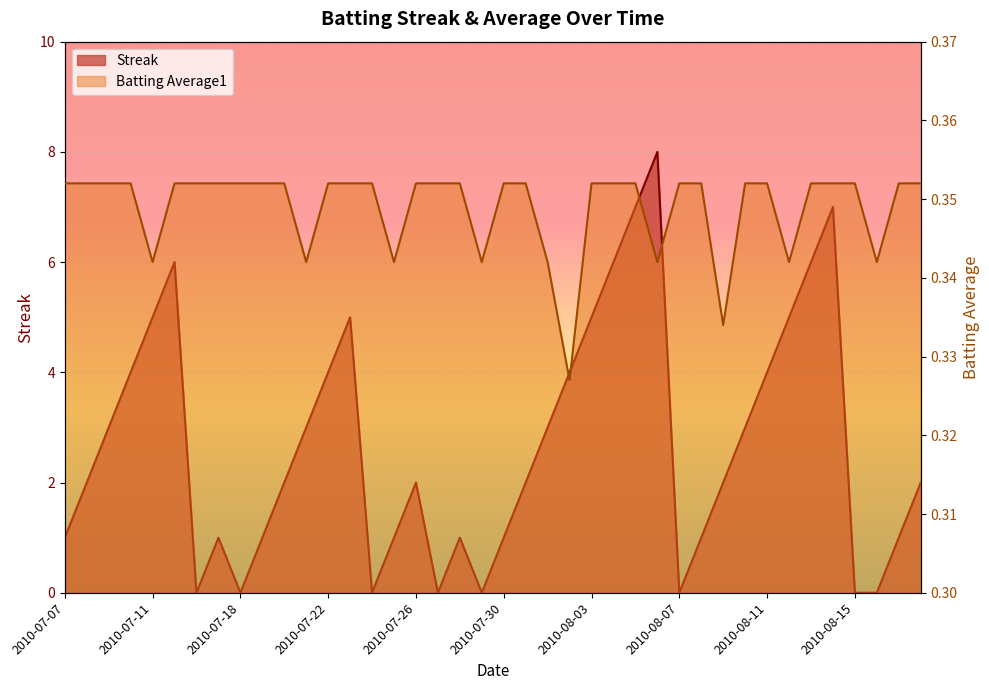

Reading left to right, what are all the values shown in this chart?

Streak: 2010-07-07=1.0	2010-07-08=2.0	2010-07-09=3.0	2010-07-10=4.0	2010-07-11=5.0	2010-07-15=6.0	2010-07-16=0.0	2010-07-17=1.0	2010-07-18=0.0	2010-07-19=1.0	2010-07-20=2.0	2010-07-21=3.0	2010-07-22=4.0	2010-07-23=5.0	2010-07-24=0.0	2010-07-25=1.0	2010-07-26=2.0	2010-07-27=0.0	2010-07-28=1.0	2010-07-29=0.0	2010-07-30=1.0	2010-07-31=2.0	2010-08-01=3.0	2010-08-02=4.0	2010-08-03=5.0	2010-08-04=6.0	2010-08-05=7.0	2010-08-06=8.0	2010-08-07=0.0	2010-08-08=1.0	2010-08-09=2.0	2010-08-10=3.0	2010-08-11=4.0	2010-08-12=5.0	2010-08-13=6.0	2010-08-14=7.0	2010-08-15=0.0	2010-08-16=0.0	2010-08-17=1.0	2010-08-18=2.0
Batting Average1: 2010-07-07=0.4	2010-07-08=0.4	2010-07-09=0.4	2010-07-10=0.4	2010-07-11=0.3	2010-07-15=0.4	2010-07-16=0.4	2010-07-17=0.4	2010-07-18=0.4	2010-07-19=0.4	2010-07-20=0.4	2010-07-21=0.3	2010-07-22=0.4	2010-07-23=0.4	2010-07-24=0.4	2010-07-25=0.3	2010-07-26=0.4	2010-07-27=0.4	2010-07-28=0.4	2010-07-29=0.3	2010-07-30=0.4	2010-07-31=0.4	2010-08-01=0.3	2010-08-02=0.3	2010-08-03=0.4	2010-08-04=0.4	2010-08-05=0.4	2010-08-06=0.3	2010-08-07=0.4	2010-08-08=0.4	2010-08-09=0.3	2010-08-10=0.4	2010-08-11=0.4	2010-08-12=0.3	2010-08-13=0.4	2010-08-14=0.4	2010-08-15=0.4	2010-08-16=0.3	2010-08-17=0.4	2010-08-18=0.4